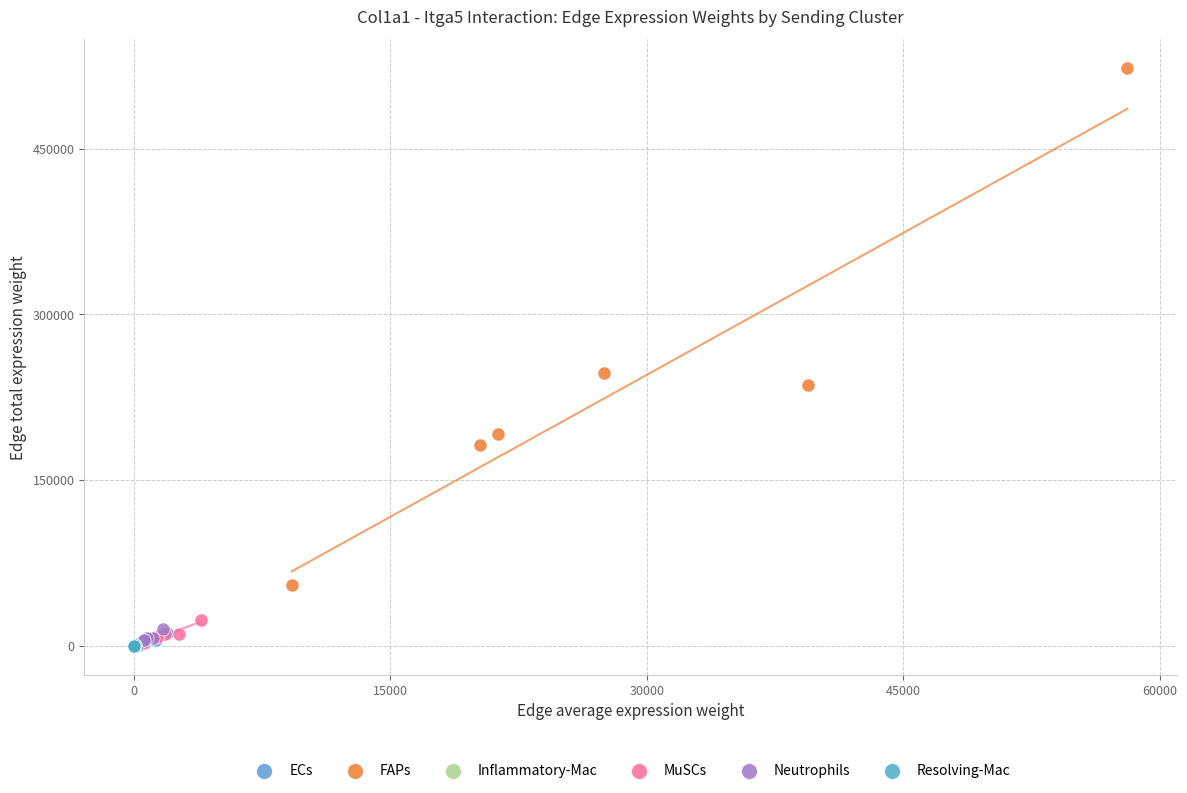

Which series has the widest spread of Y values?

FAPs